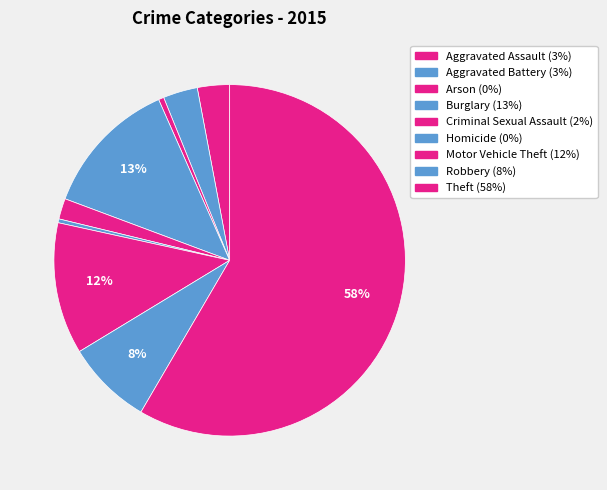

To the nearest percent, what is the combined percentage of Aggravated Assault and Homicide?

3%